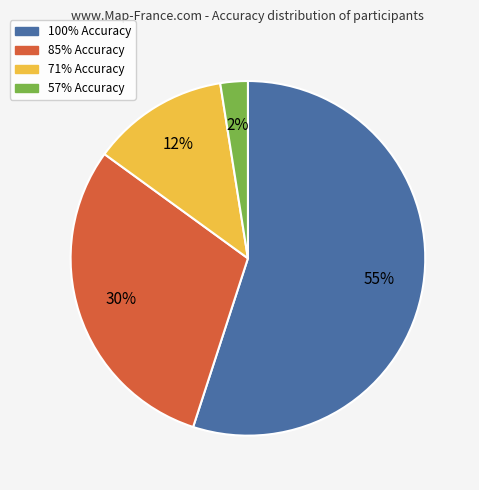

To the nearest percent, what is the average slice percentage?

25%